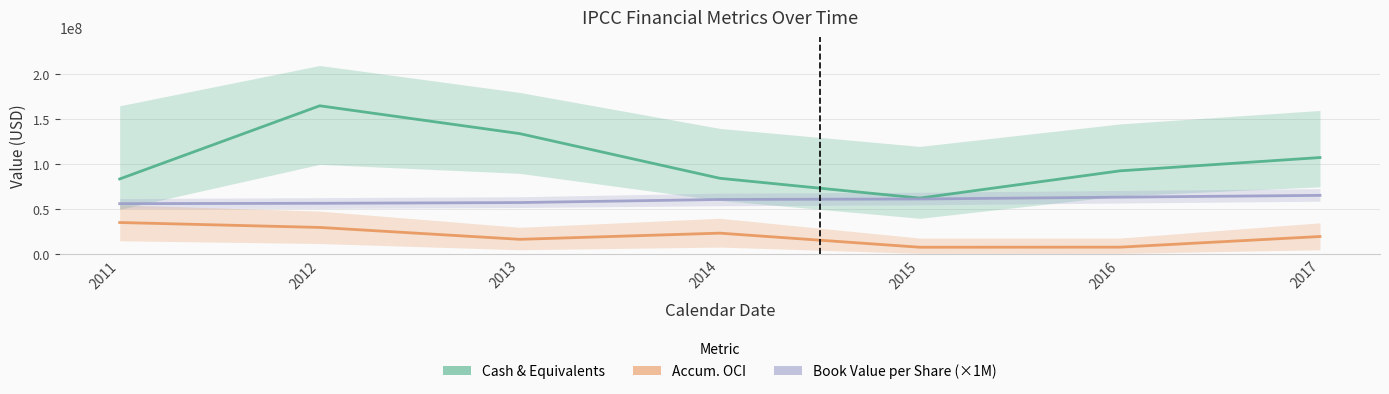

Does the chart display data point markers on the line(s)?

No